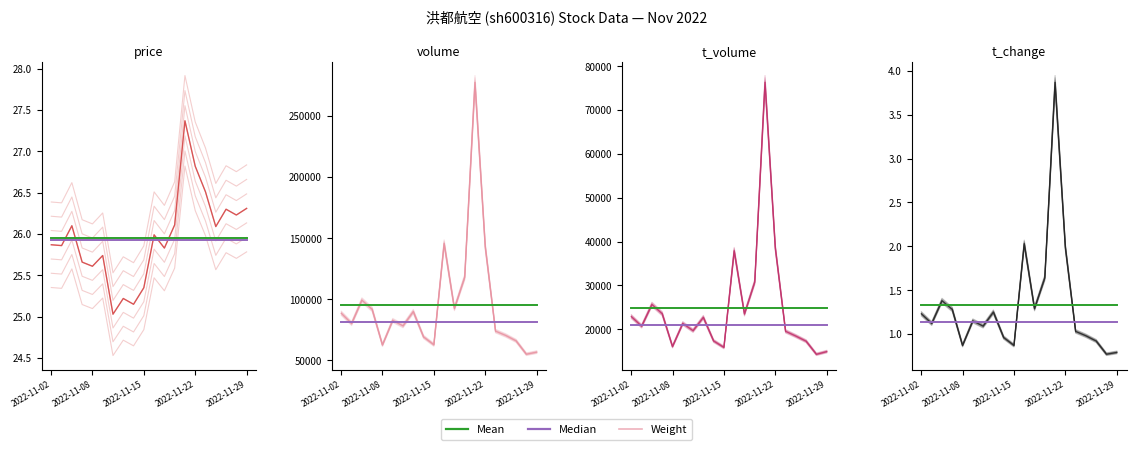

Is the value of price at 2022-11-15 greater than the value of t_change at 2022-11-24?

Yes